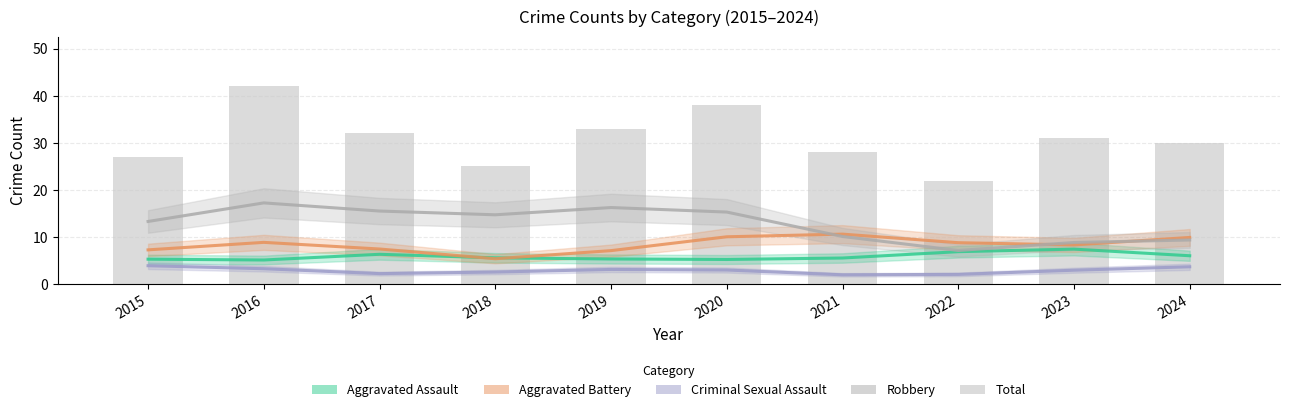

Which series has the widest spread of values?

Total